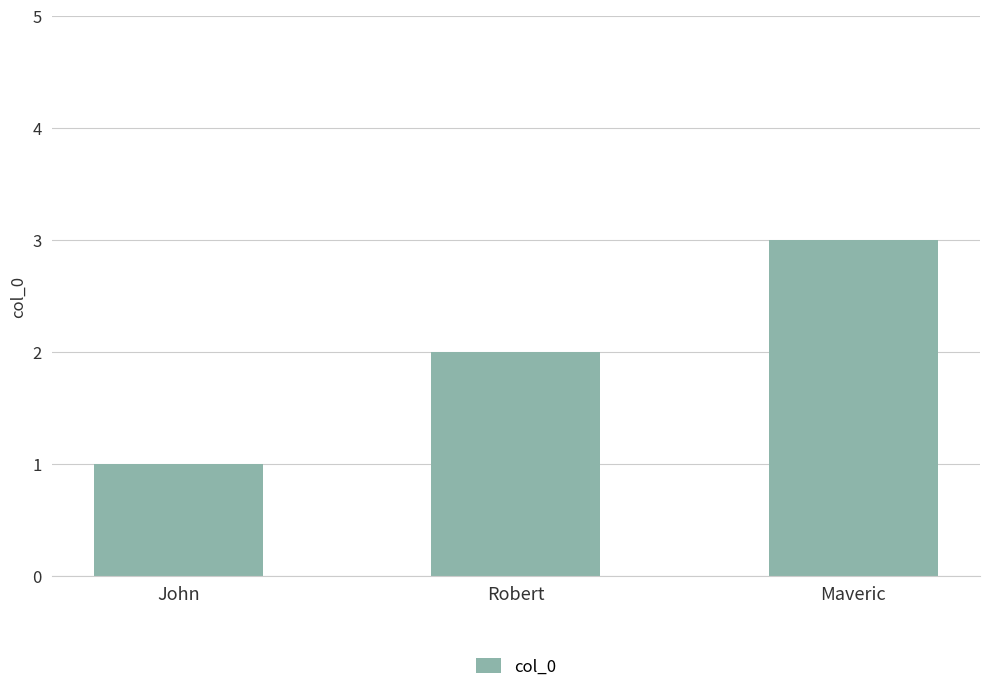

Reading right to left, transcribe all the data shown in this chart.

3	2	1